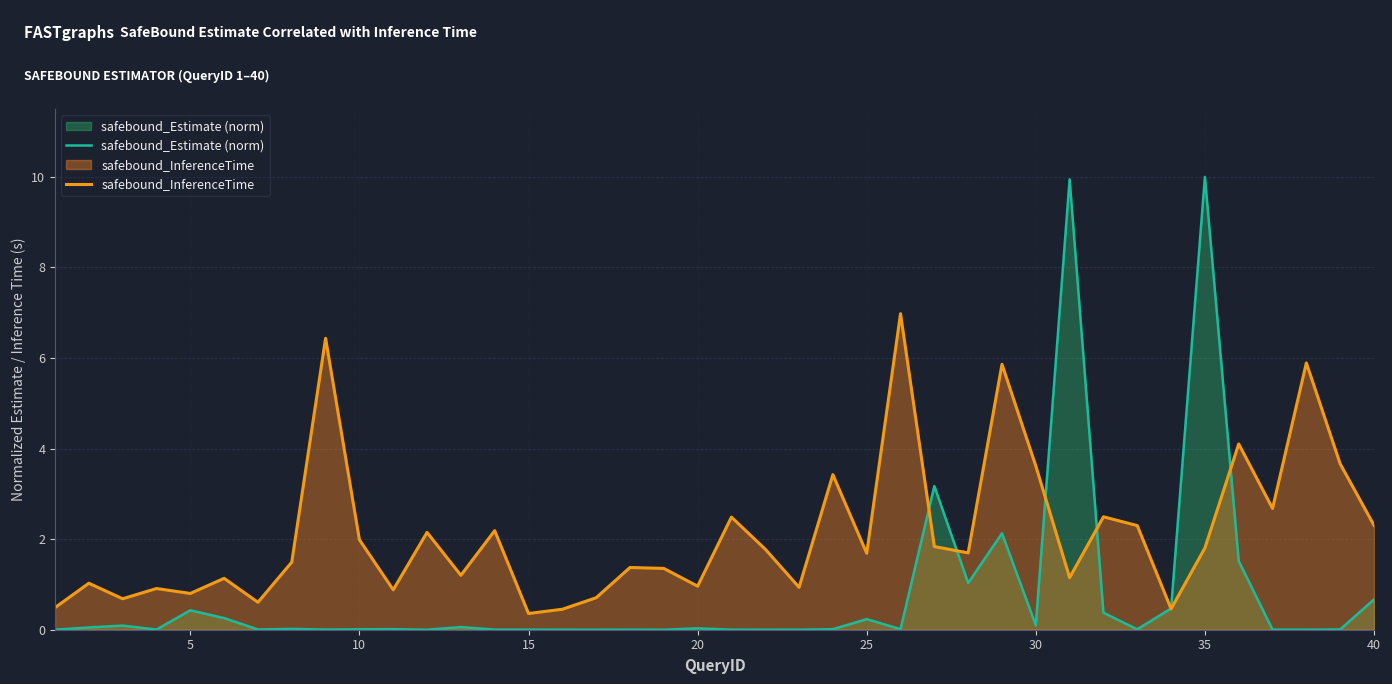

Reading left to right, what are all the values shown in this chart?

safebound_Estimate (norm): 0.0	0.0	0.1	0.0	0.4	0.3	0.0	0.0	0.0	0.0	0.0	0.0	0.1	0.0	0.0	0.0	0.0	0.0	0.0	0.0	0.0	0.0	0.0	0.0	0.2	0.0	3.2	1.0	2.1	0.1	9.9	0.4	0.0	0.5	10.0	1.5	0.0	0.0	0.0	0.7
safebound_InferenceTime: 0.5	1.0	0.7	0.9	0.8	1.1	0.6	1.5	6.4	2.0	0.9	2.1	1.2	2.2	0.4	0.5	0.7	1.4	1.4	1.0	2.5	1.8	0.9	3.4	1.7	7.0	1.8	1.7	5.9	3.6	1.1	2.5	2.3	0.5	1.8	4.1	2.7	5.9	3.7	2.3